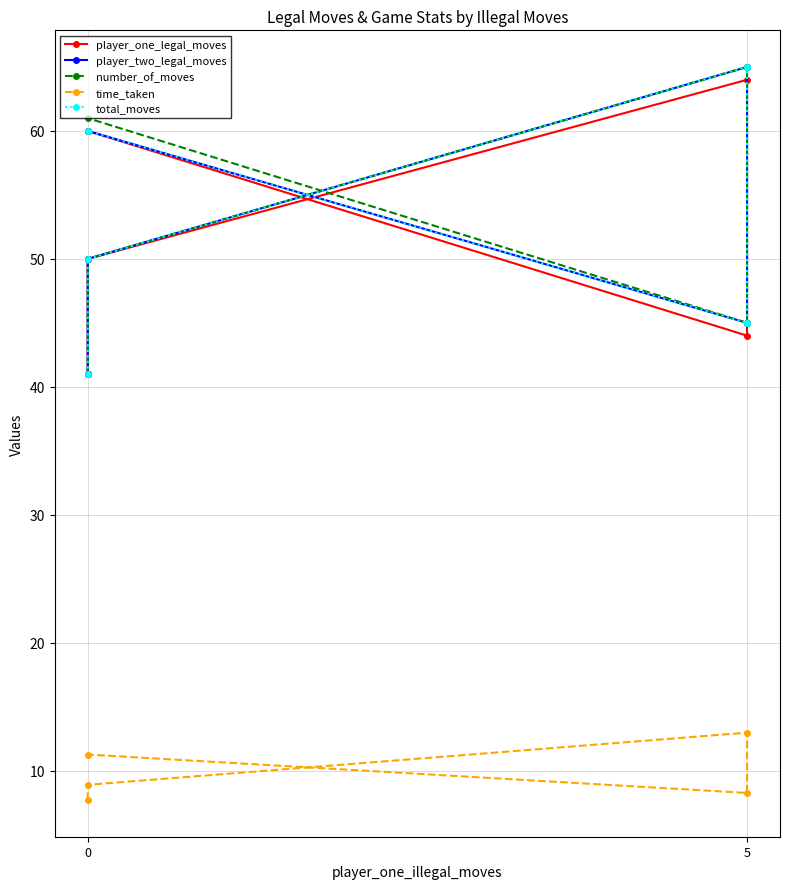

How many player_one_legal_moves values are between 44 and 60?

3